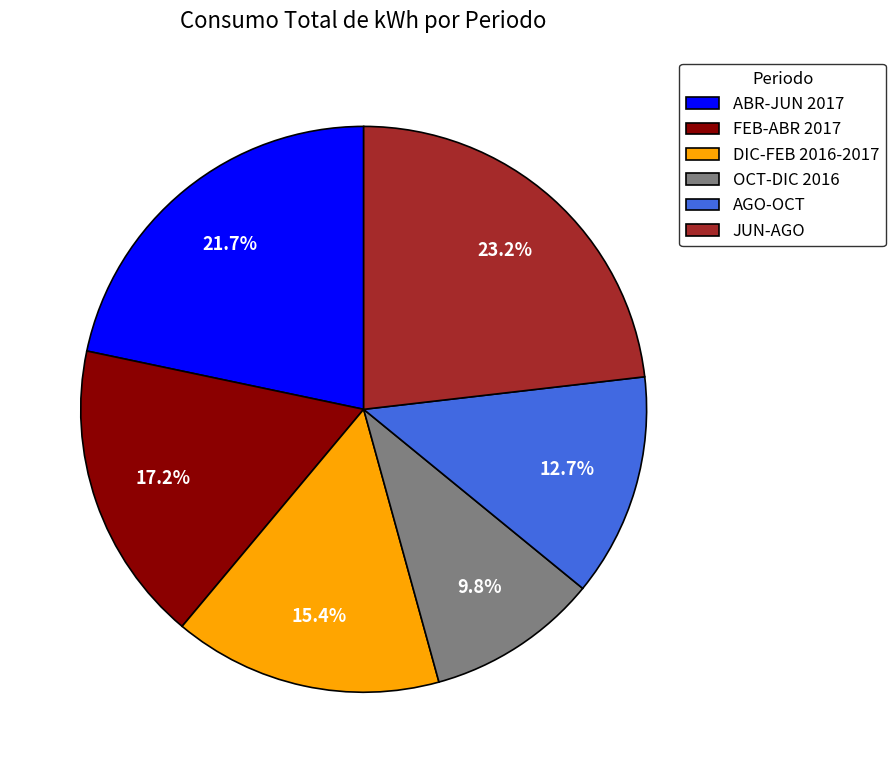

To the nearest percent, what portion does OCT-DIC 2016 represent?

10%